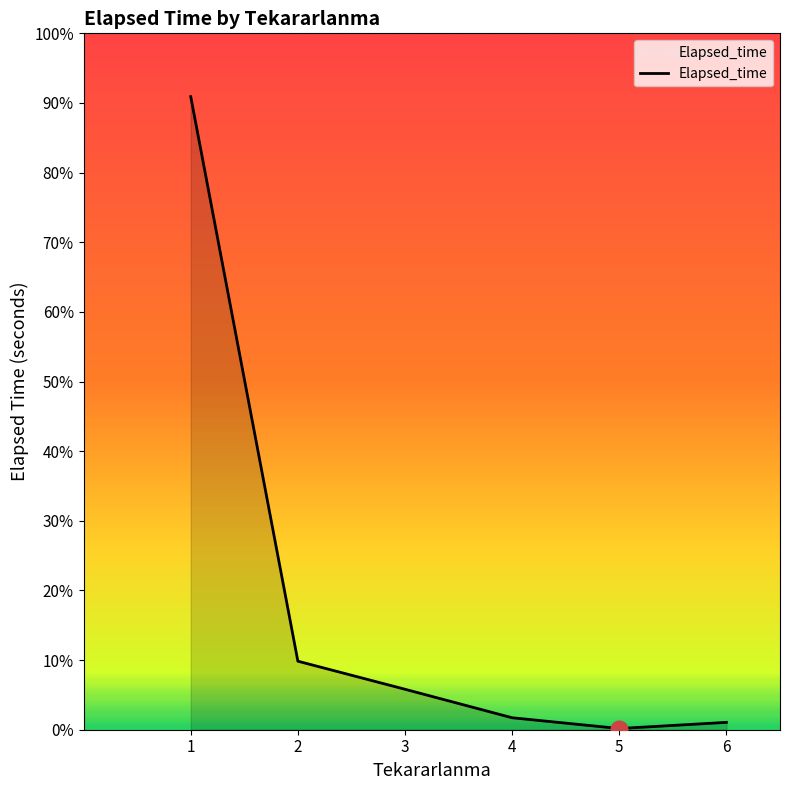

How many points are lower than both their immediate neighbors (excluding endpoints)?

1